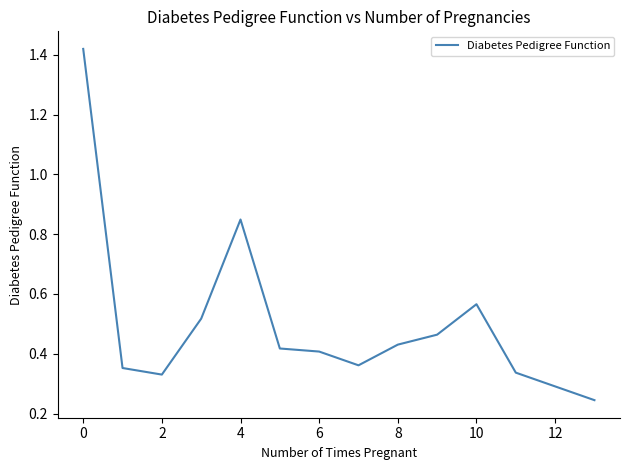

What is the difference between the maximum and minimum values?

1.2